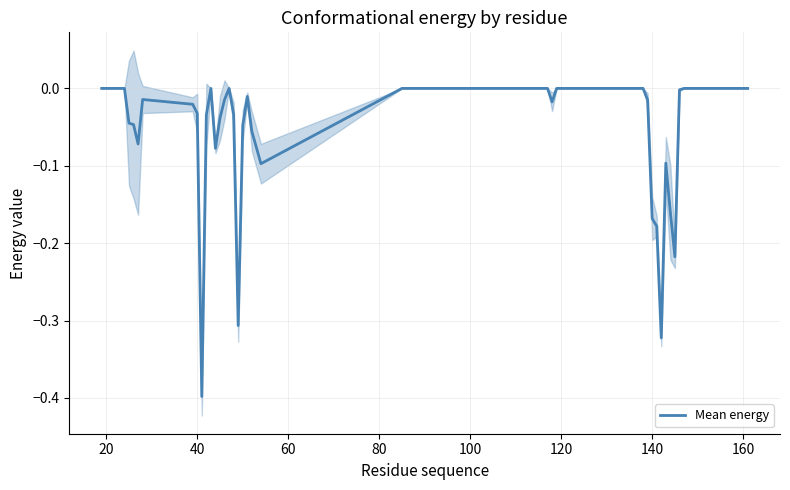

What is the difference between the maximum and minimum values?

0.4